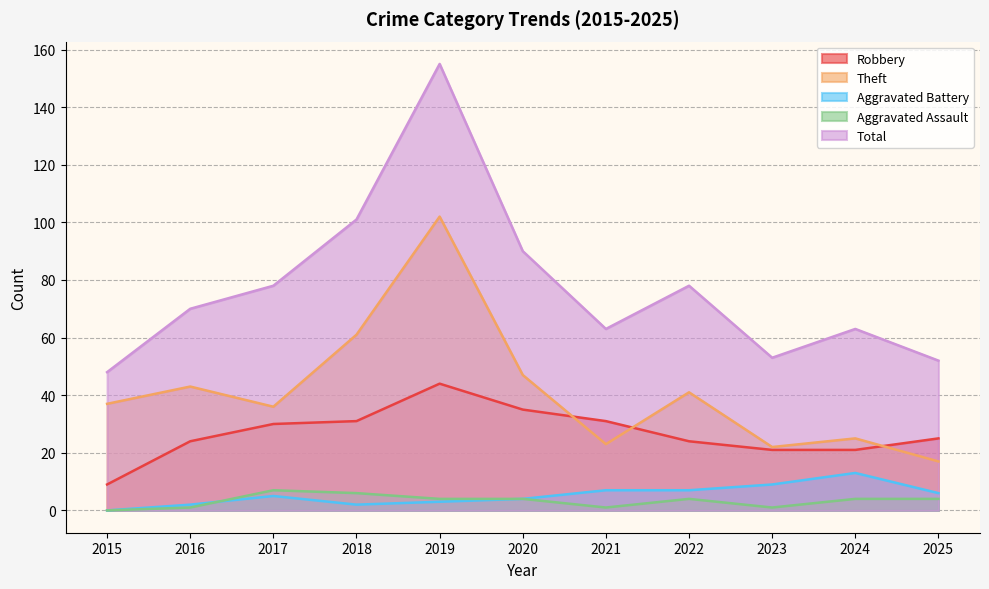

What is the sum of the Robbery values at 2019 and 2022?

68